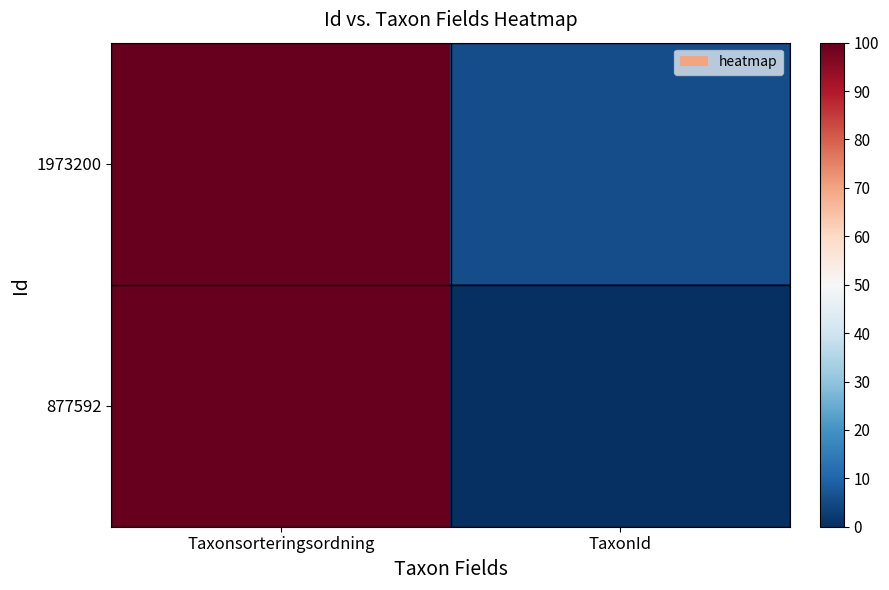

Which series changed the most between Taxonsorteringsordning and TaxonId?

877592